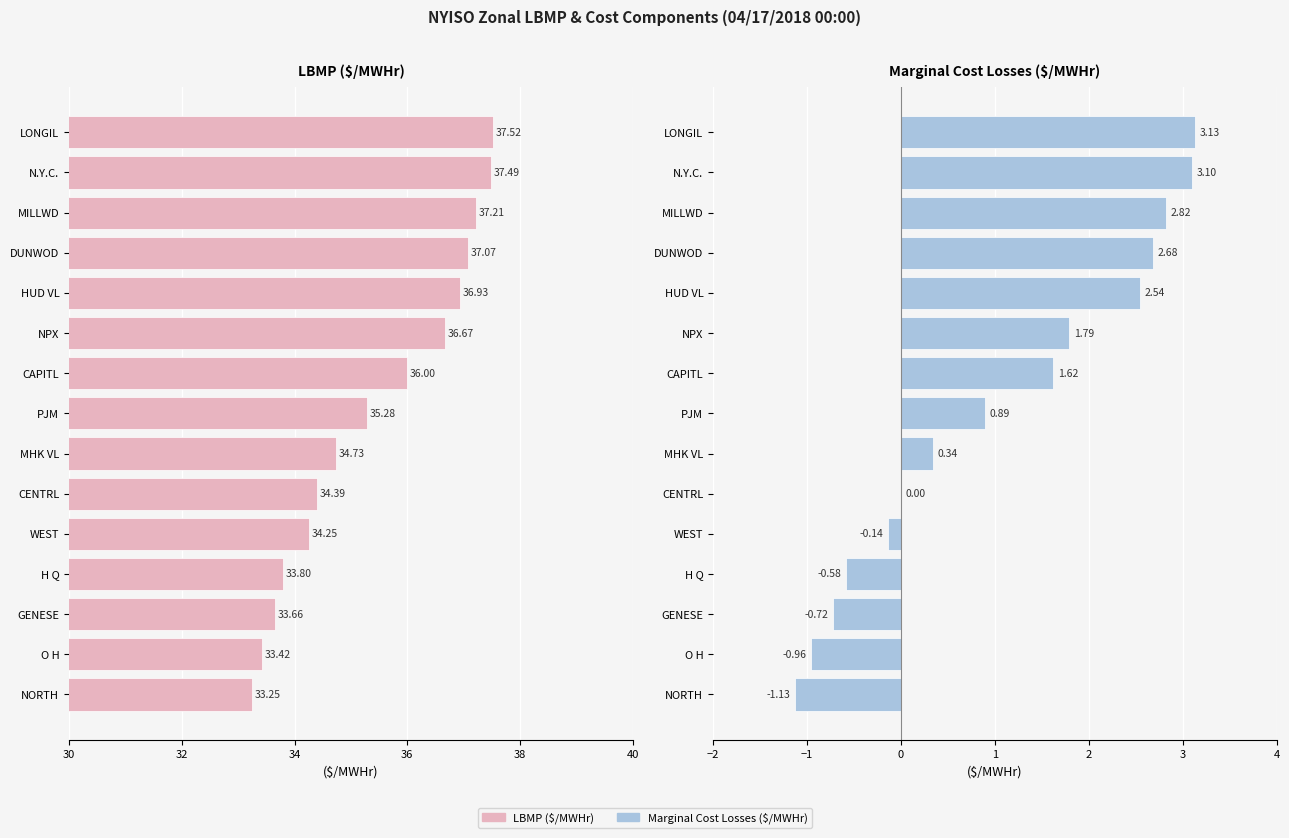

What is the lowest value of the Marginal Cost Losses ($/MWHr) series?

-1.1